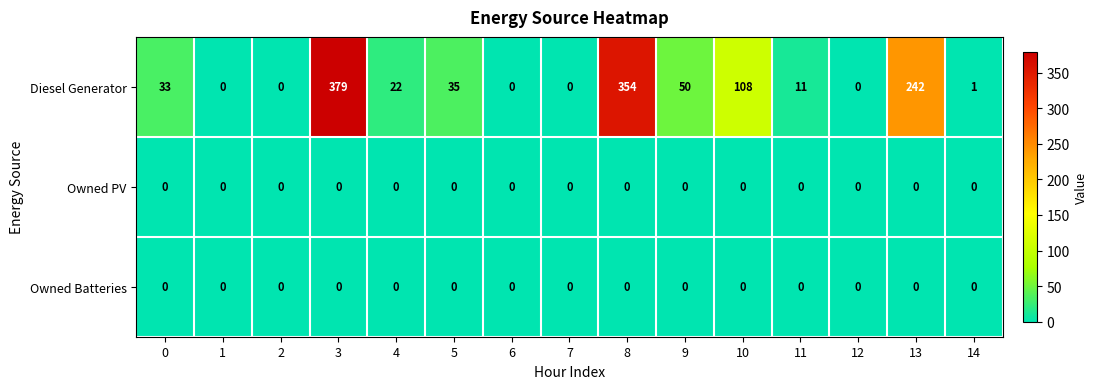

What is the sum of the Diesel Generator values at 1 and 3?

379